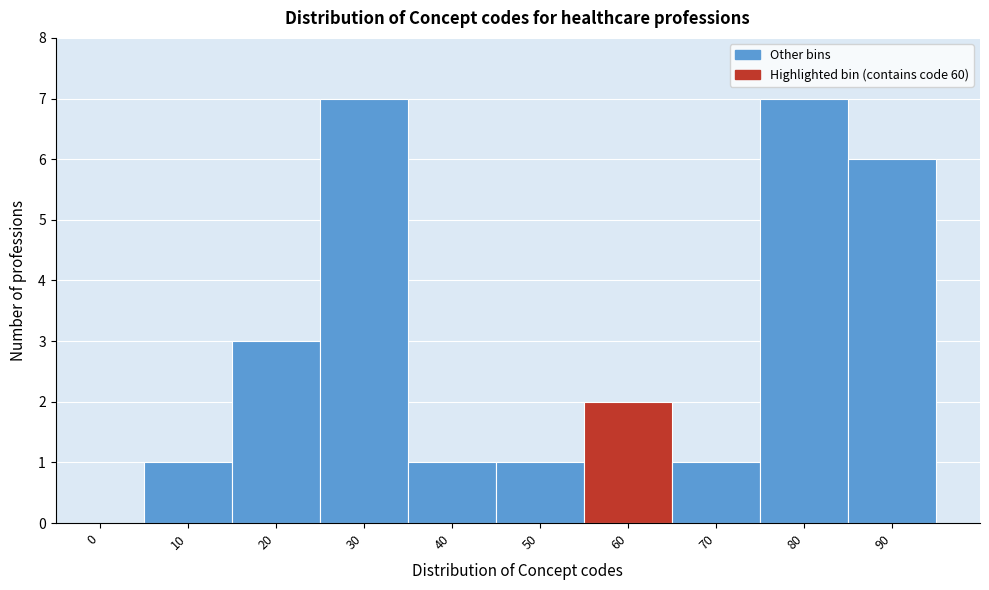

Reading left to right, extract all data points from this chart.

0=0	10=1	20=3	30=7	40=1	50=1	60=2	70=1	80=7	90=6